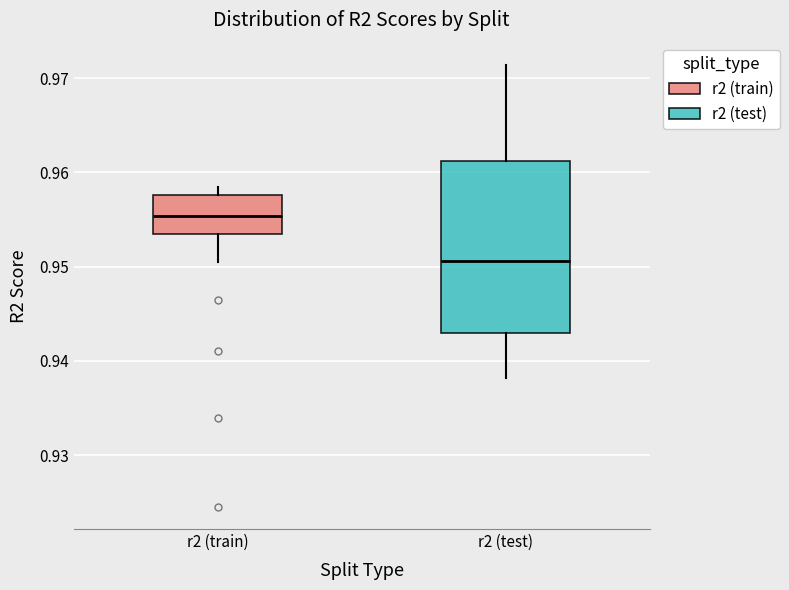

Reading left to right, read every box against the y-axis: the position of its median line, the range the box covers, and the ends of its whiskers. The values are not printed on the chart, so give them approximately, as read against the axis.

r2 (train): median 0.955, box 0.953 to 0.958, whiskers 0.950 to 0.958 (just above the box's upper edge)
r2 (test): median 0.951, box 0.943 to 0.961, whiskers 0.938 to 0.971